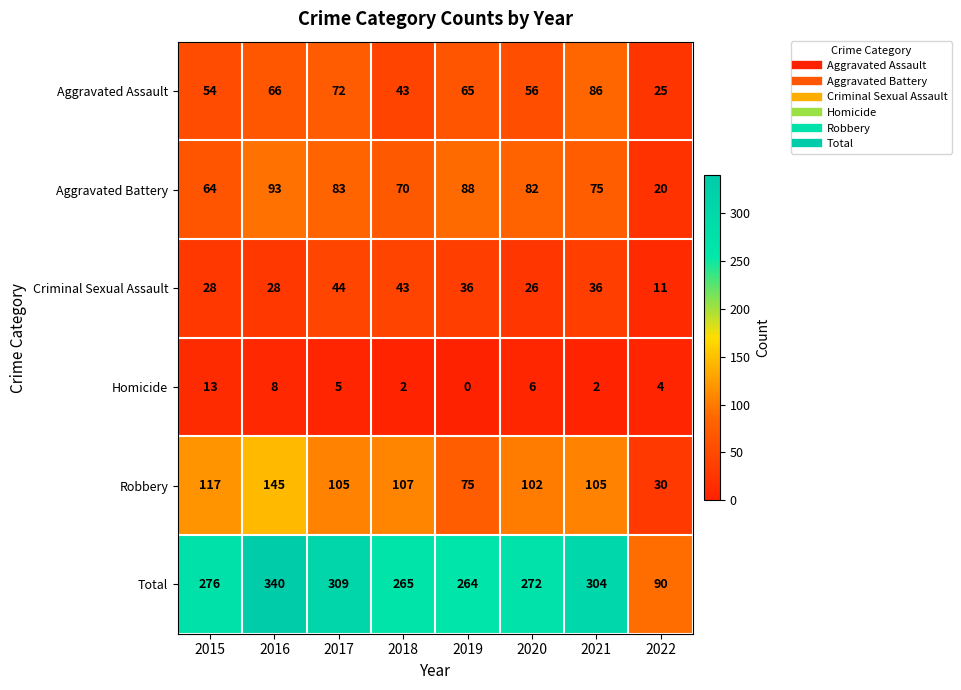

What is the difference between the second highest and second lowest values in the Total series?

45